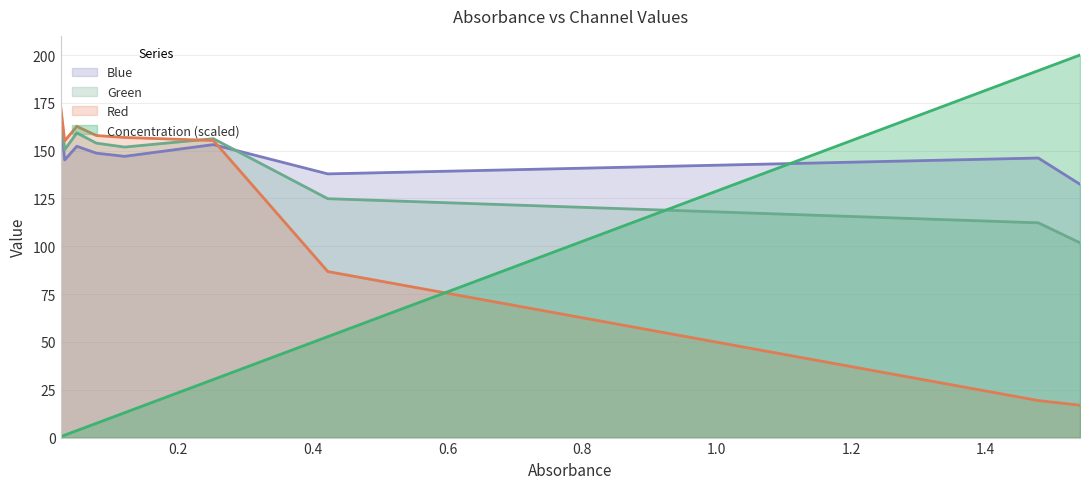

At which category does Blue reach its first local valley?

0.031